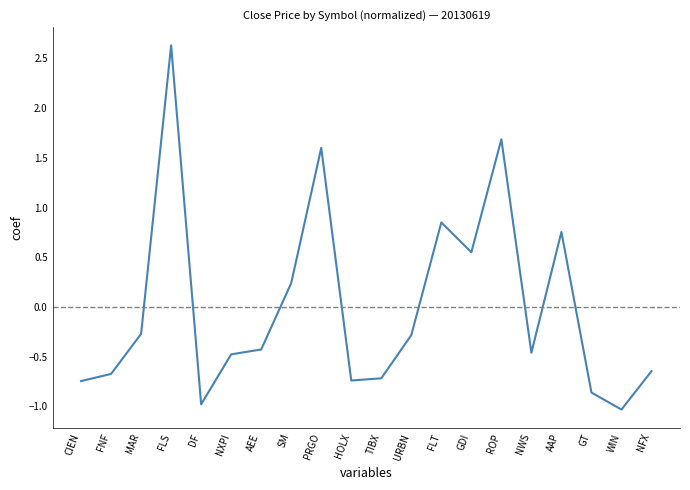

The value at MAR is -0.3. True or false?

True